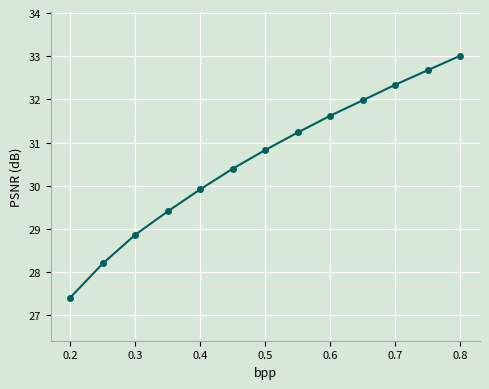

What is the greatest value displayed?

33.0